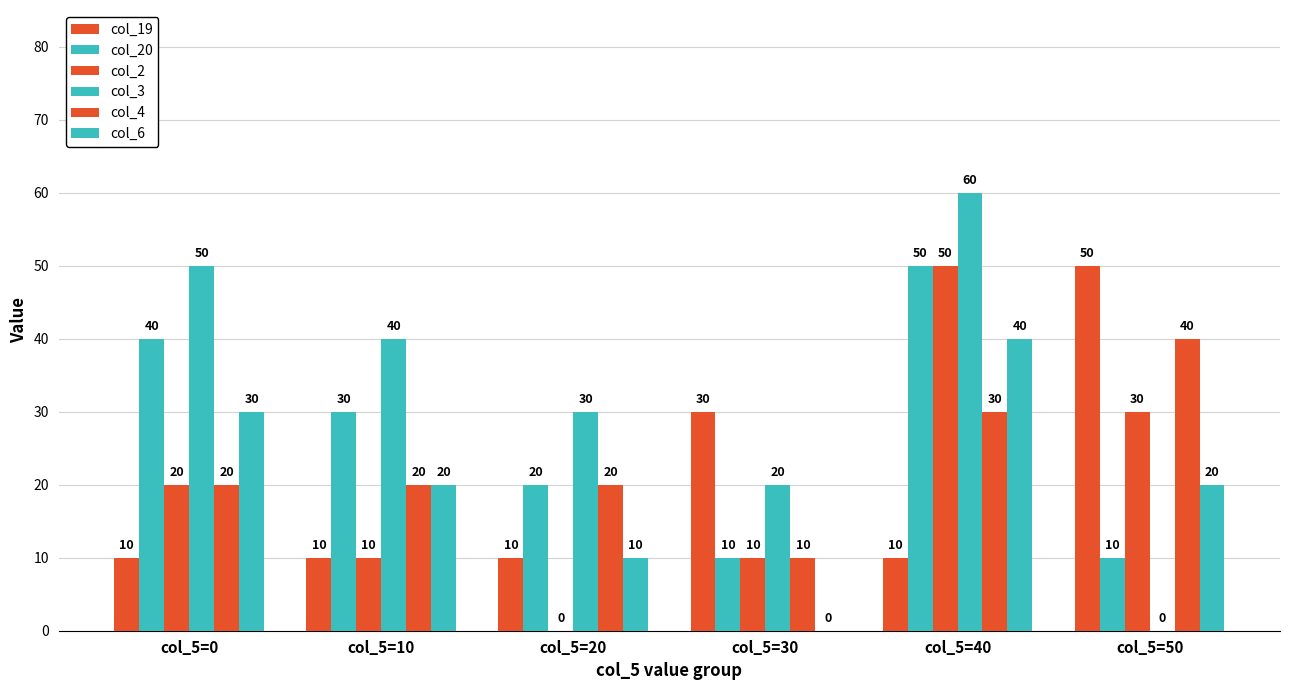

Which series changed the most between col_5=20 and col_5=30?

col_19